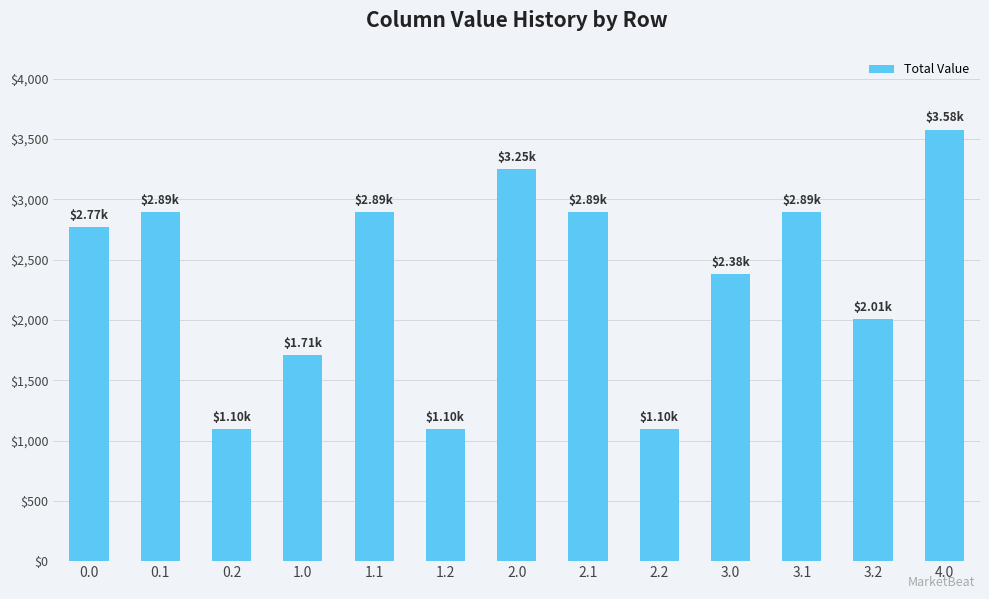

What is the sum of the values at 0.0 and 3.2?

4775.2